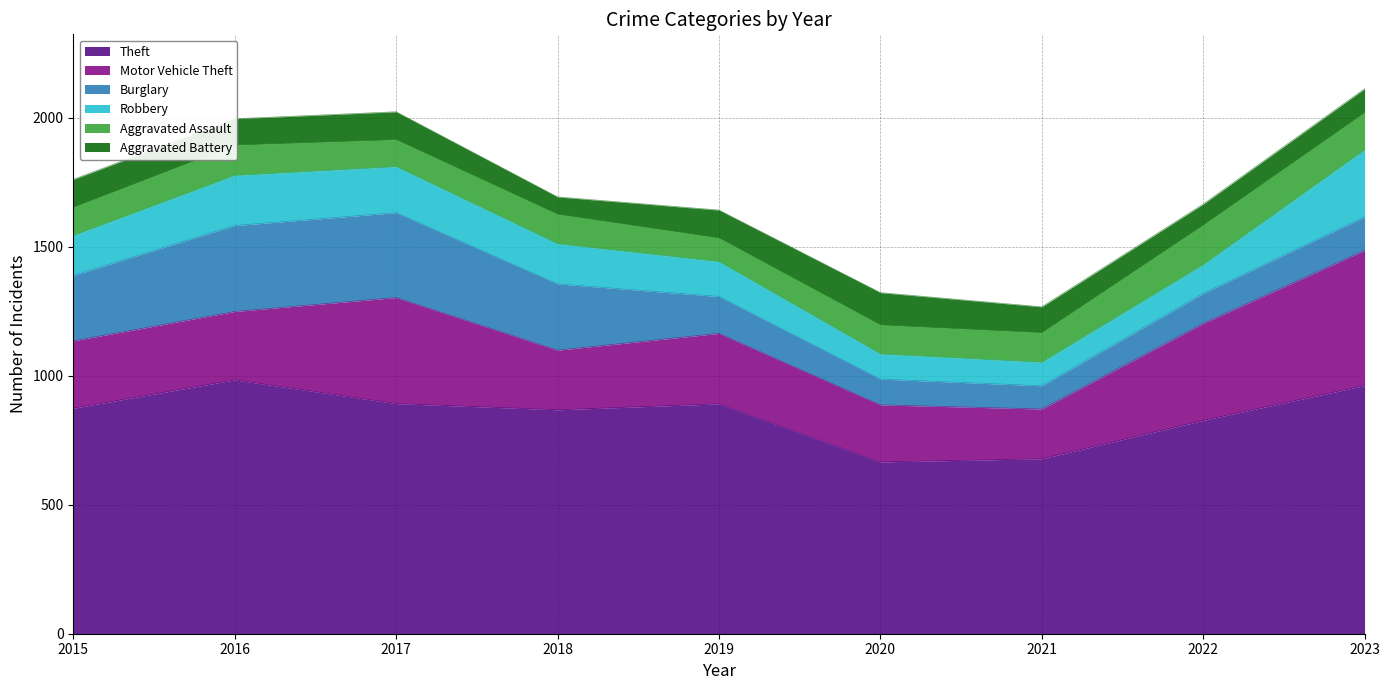

Reading left to right, extract all data points from this chart.

Theft: 2015=874	2016=984	2017=892	2018=868	2019=891	2020=666	2021=678	2022=827	2023=962
Motor Vehicle Theft: 2015=261	2016=265	2017=411	2018=231	2019=273	2020=221	2021=193	2022=376	2023=524
Burglary: 2015=254	2016=333	2017=329	2018=257	2019=143	2020=100	2021=90	2022=116	2023=130
Robbery: 2015=154	2016=194	2017=178	2018=155	2019=135	2020=97	2021=91	2022=111	2023=259
Aggravated Assault: 2015=110	2016=118	2017=105	2018=115	2019=92	2020=113	2021=115	2022=154	2023=145
Aggravated Battery: 2015=108	2016=102	2017=108	2018=67	2019=108	2020=125	2021=100	2022=81	2023=92